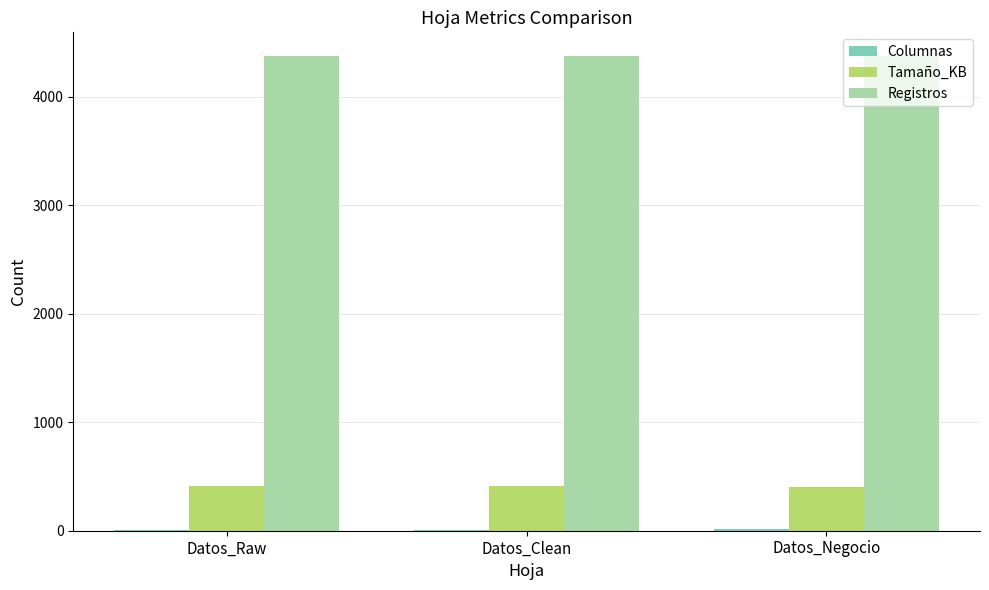

Which series has the largest total across all categories?

Registros